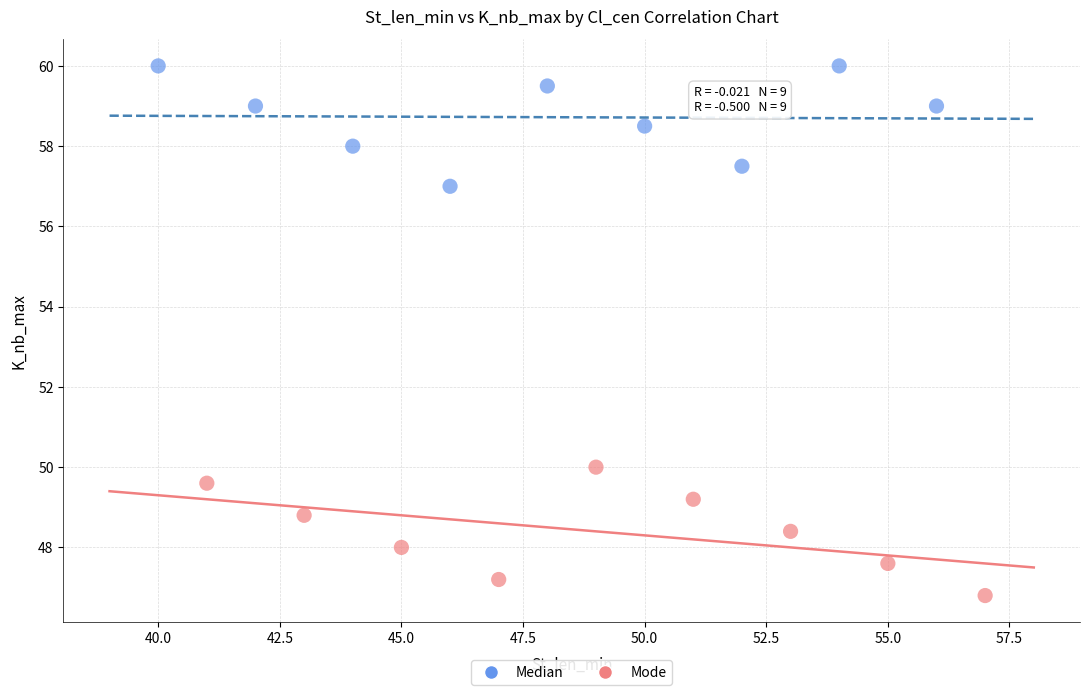

Which series reaches the maximum Y coordinate?

Median